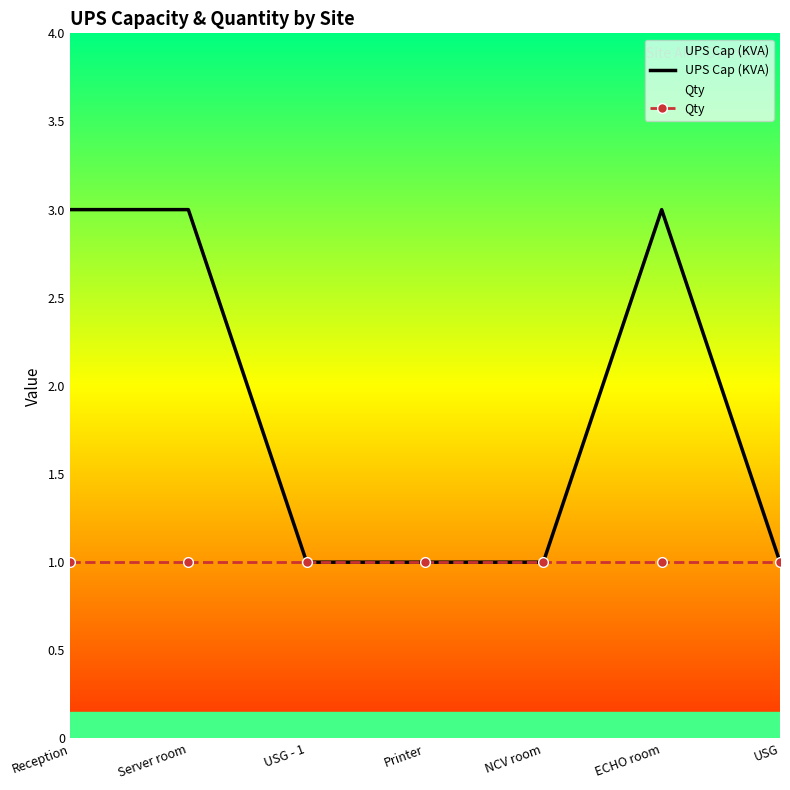

At ECHO room, list the series in order from smallest to largest.

Qty, UPS Cap (KVA)